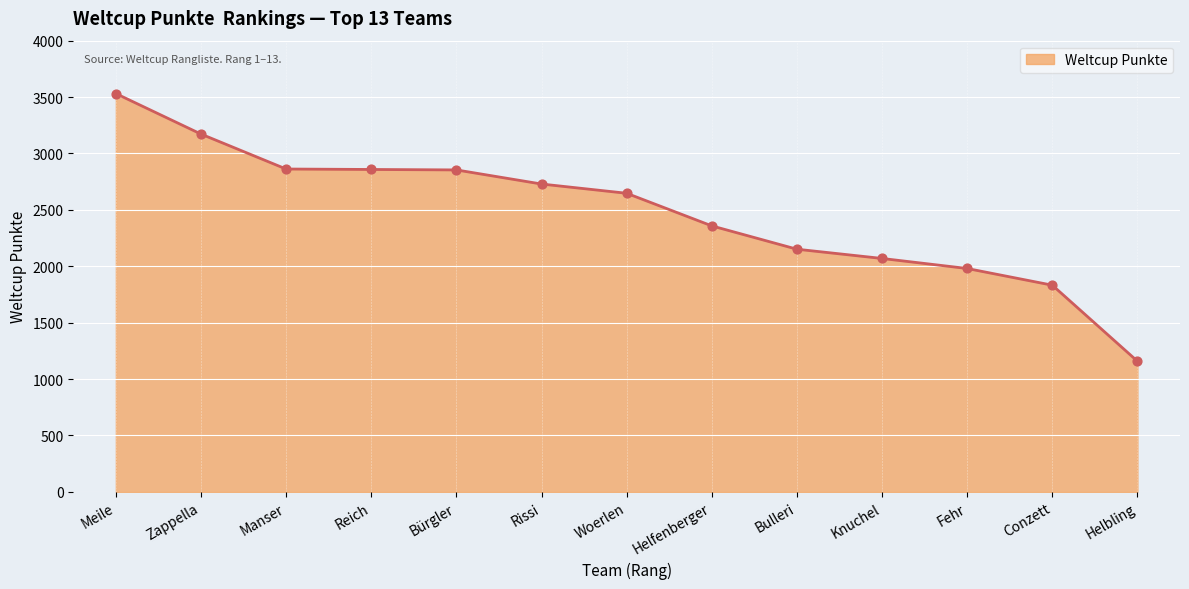

Between Zappella and Knuchel, which is larger?

Zappella